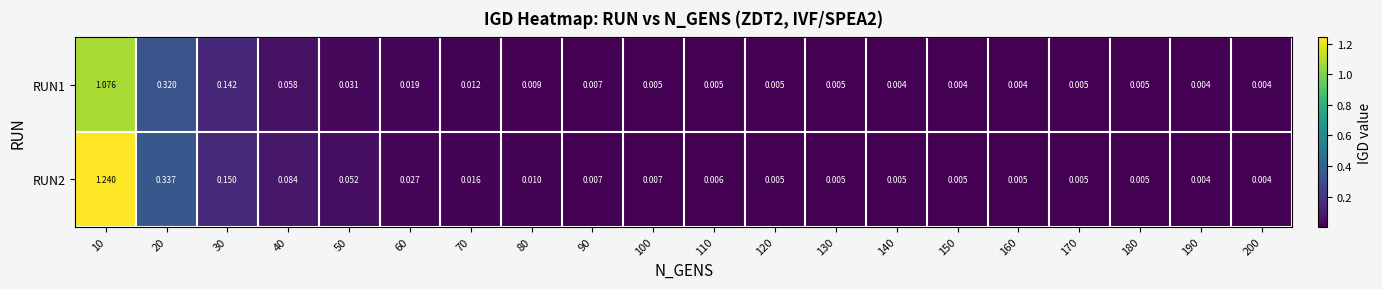

Is the value of RUN2 at 130 greater than the value of RUN1 at 90?

No